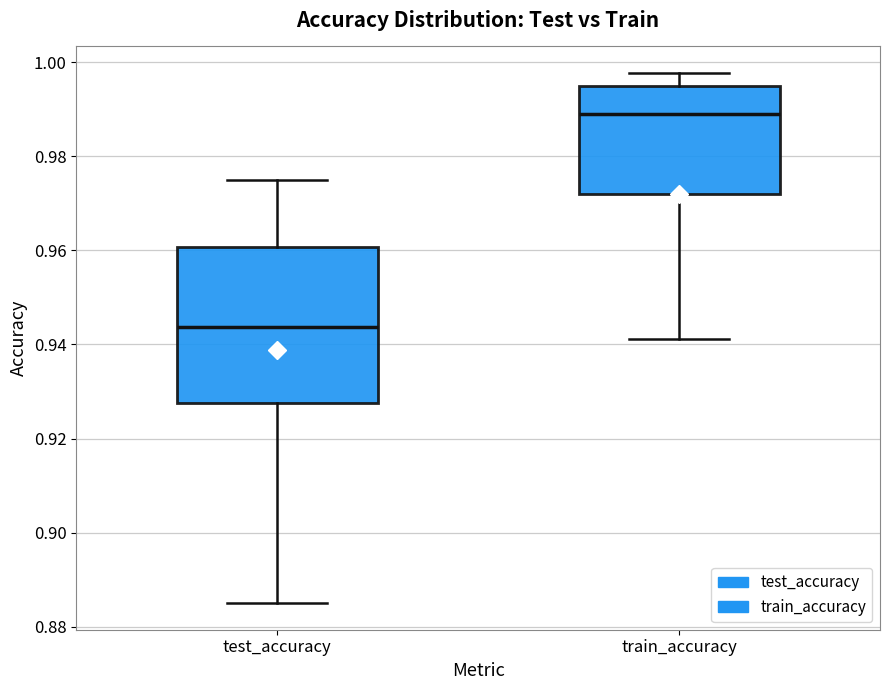

Which box is the tallest, from its lower edge to its upper edge?

test_accuracy